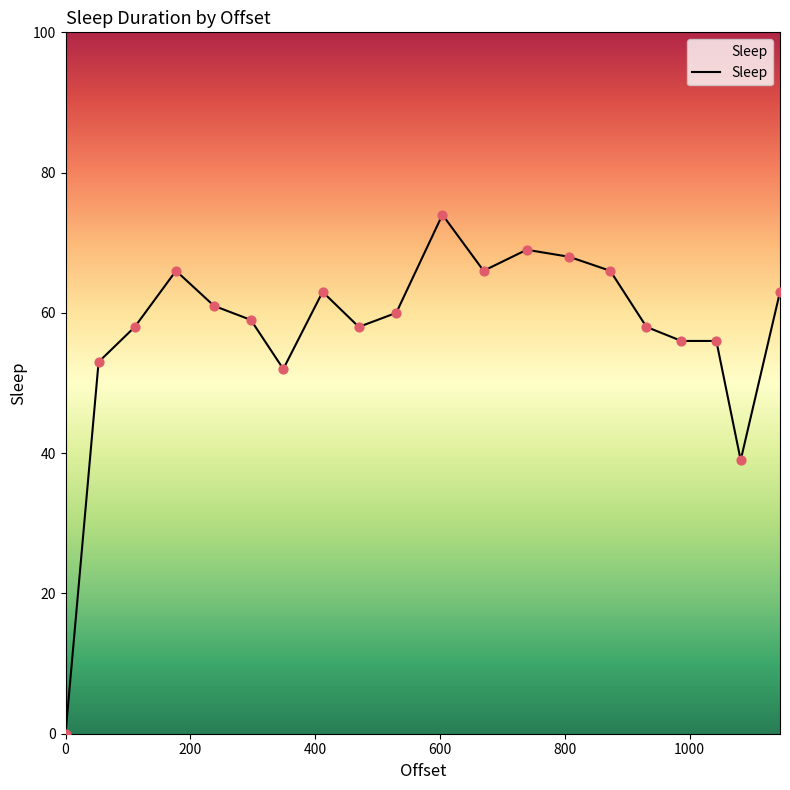

What is the difference between the maximum and minimum values?

74